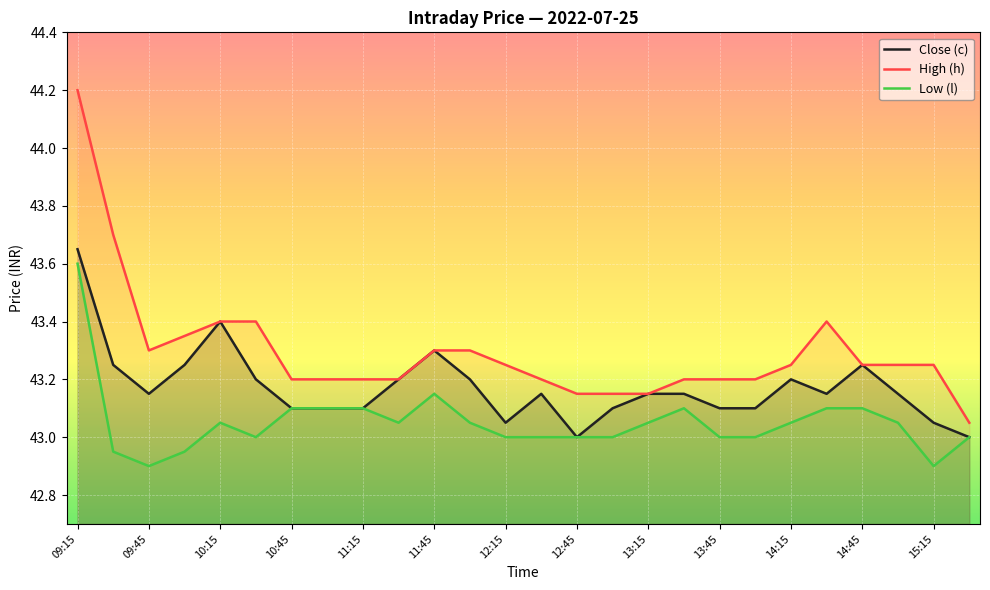

What is the minimum value shown in the chart?

42.9